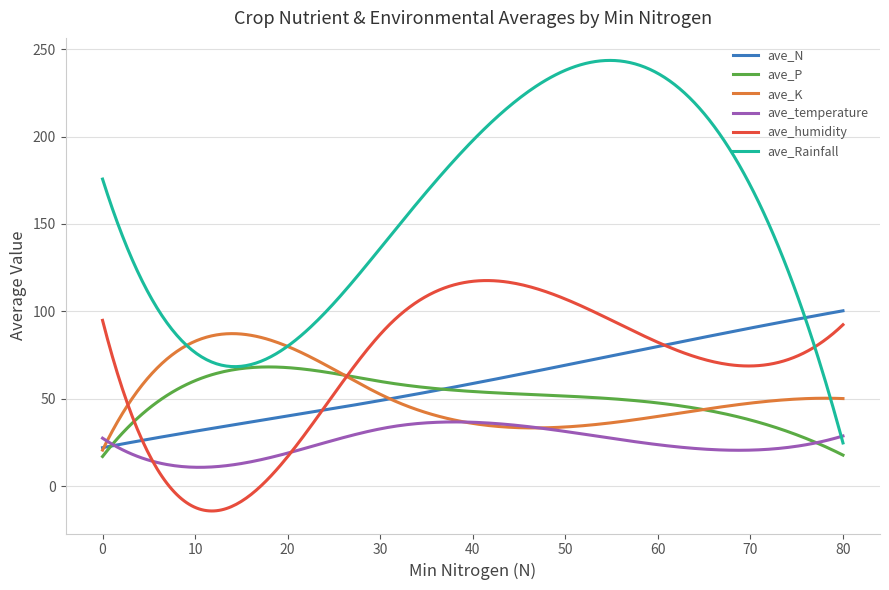

Which series has the largest range (max minus min)?

ave_Rainfall